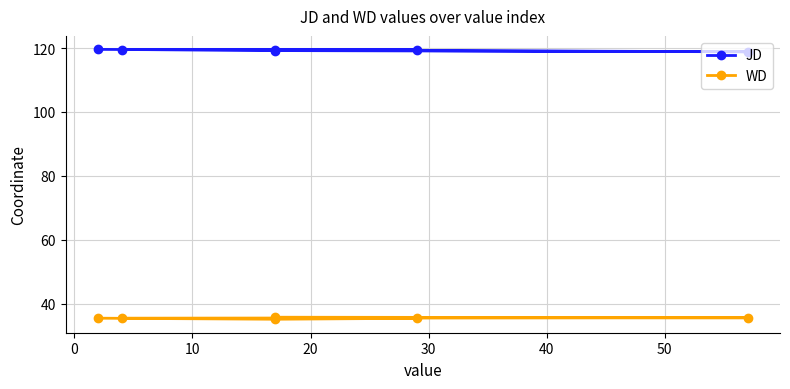

What is the minimum value shown in the chart?

35.1